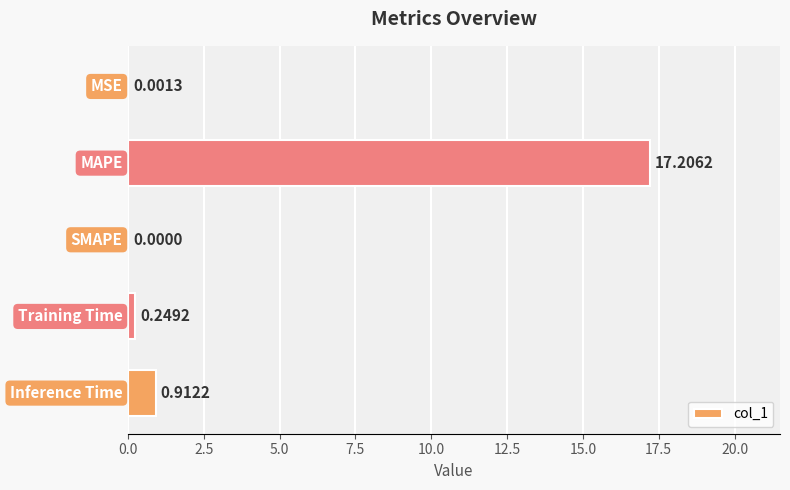

What is the sum of all values?

18.4